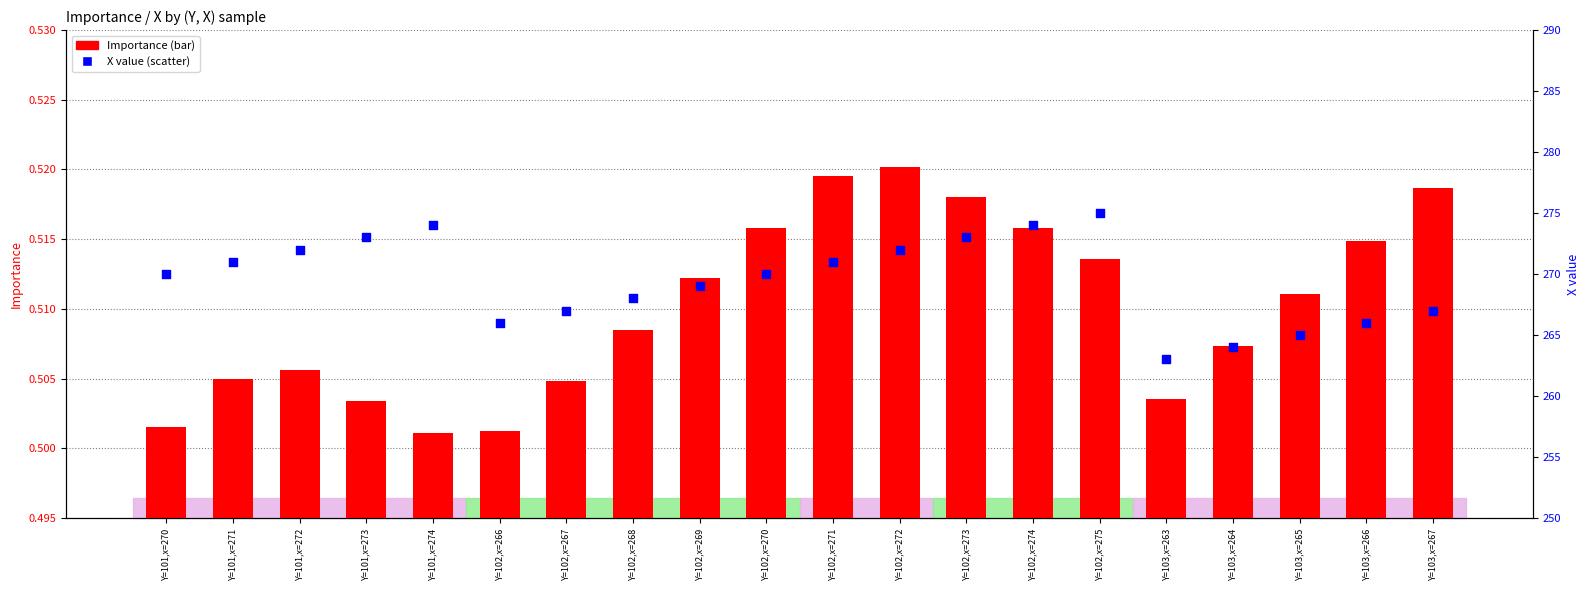

At how many categories does at least one series exceed 4?

20